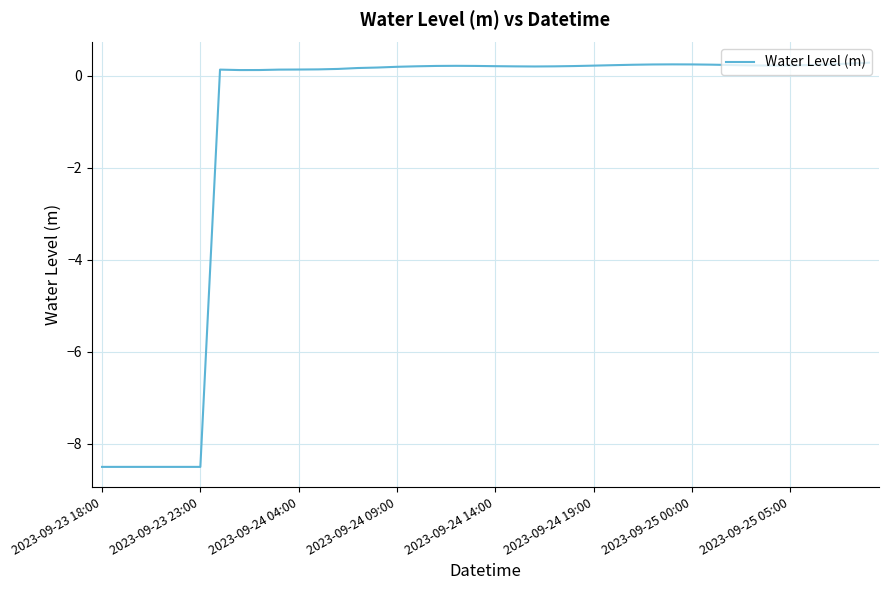

What is the difference between the maximum and minimum values?

8.8